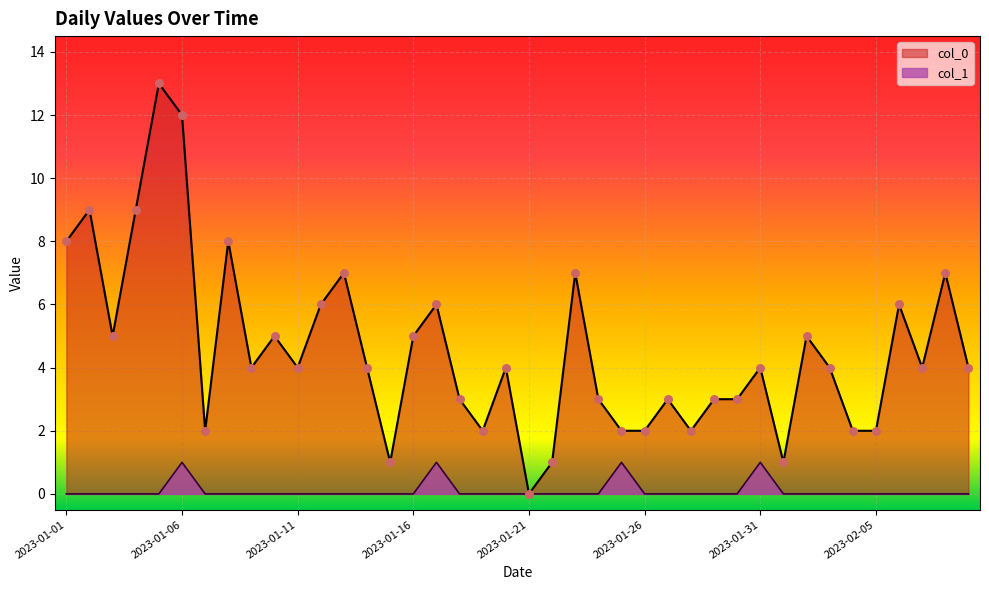

Which series has the largest Y range (max minus min)?

col_0